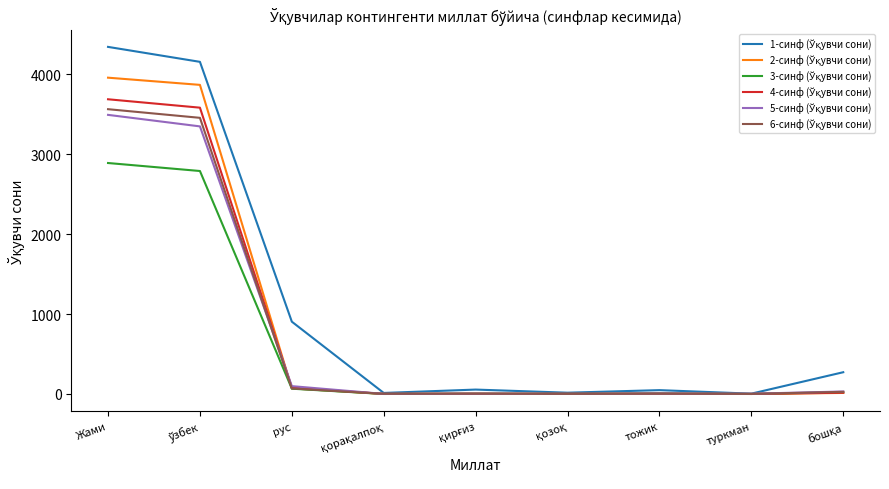

At which category is the sum across all series the highest?

Жами